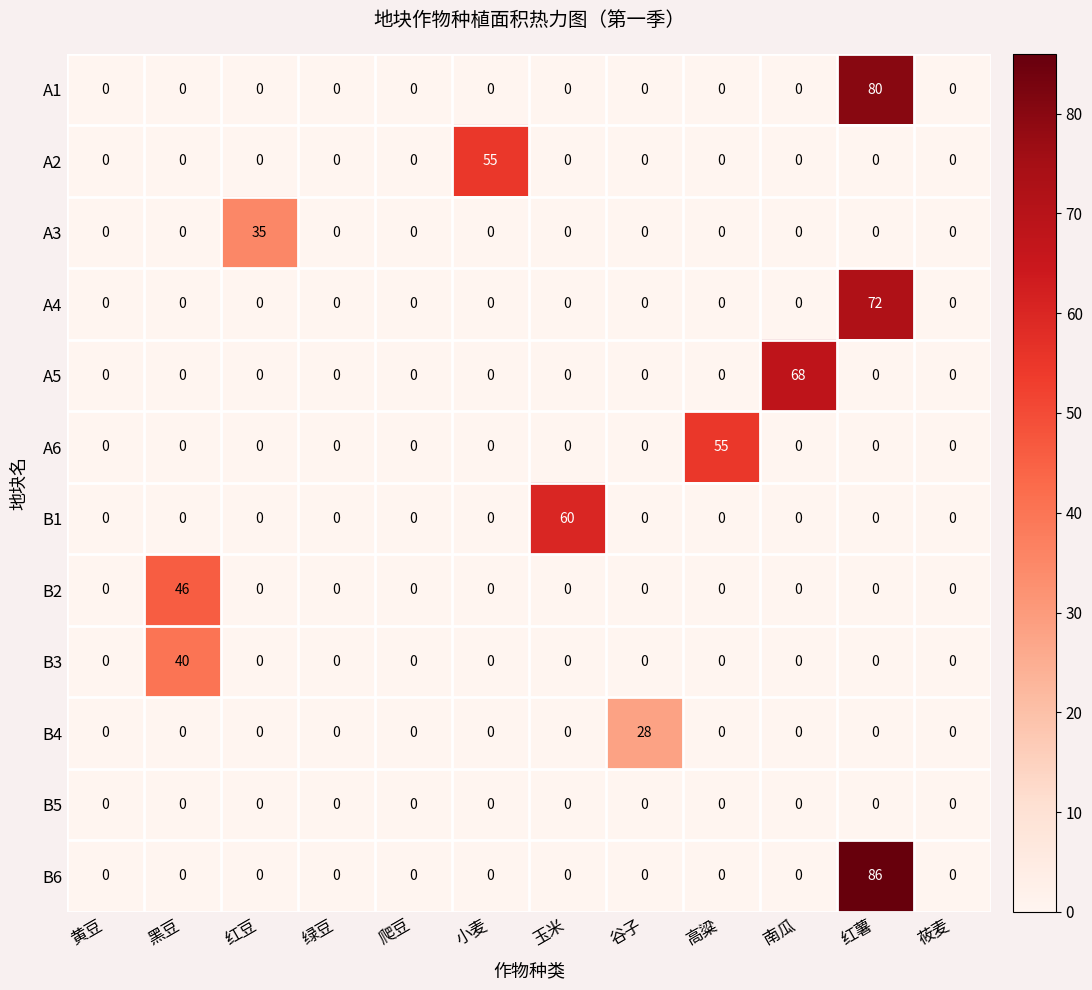

What is the sum of all B1 values?

60